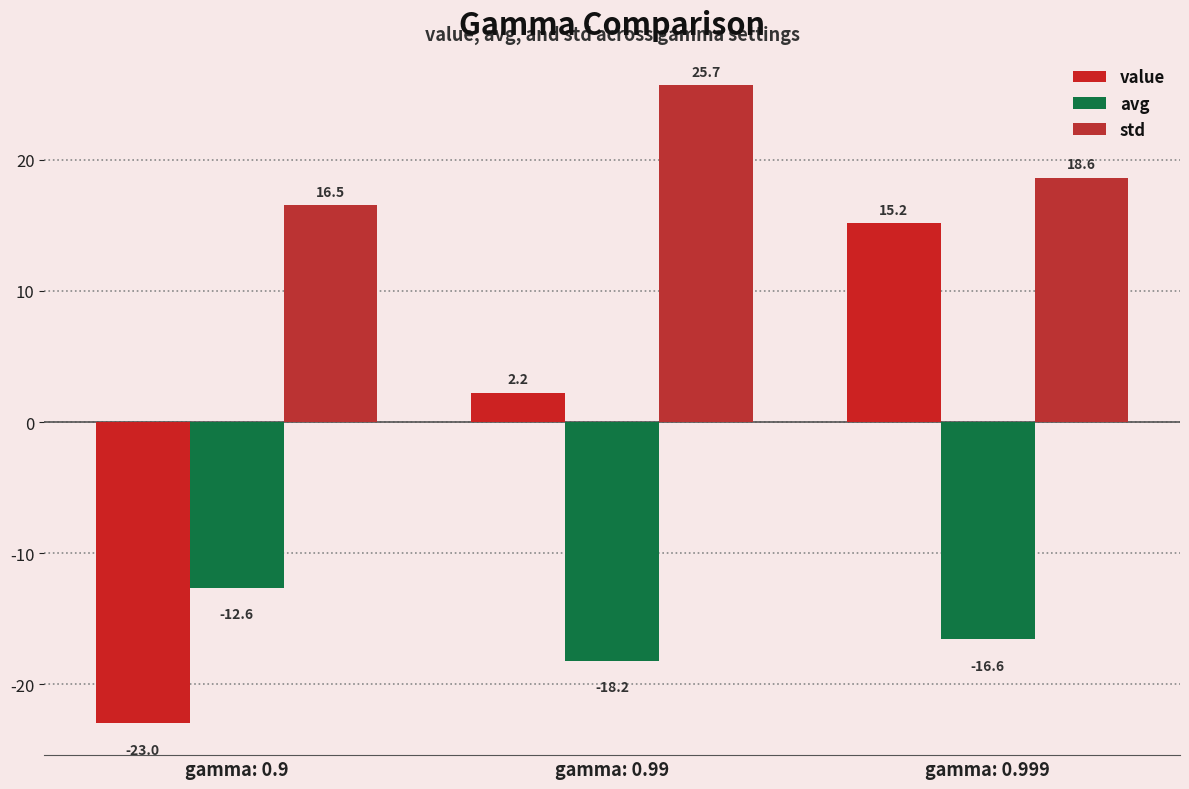

What is the value of the avg bar at the 2nd from the left?

-18.2